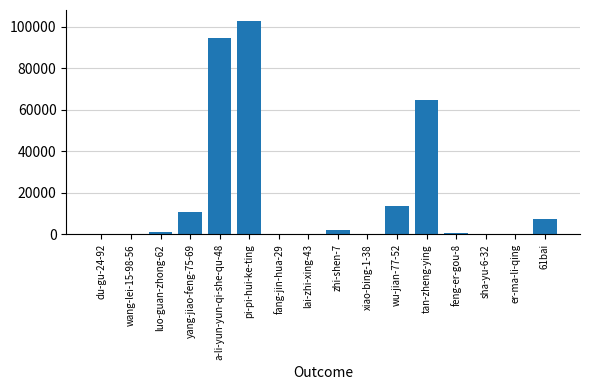

What is the sum of all values?

298176